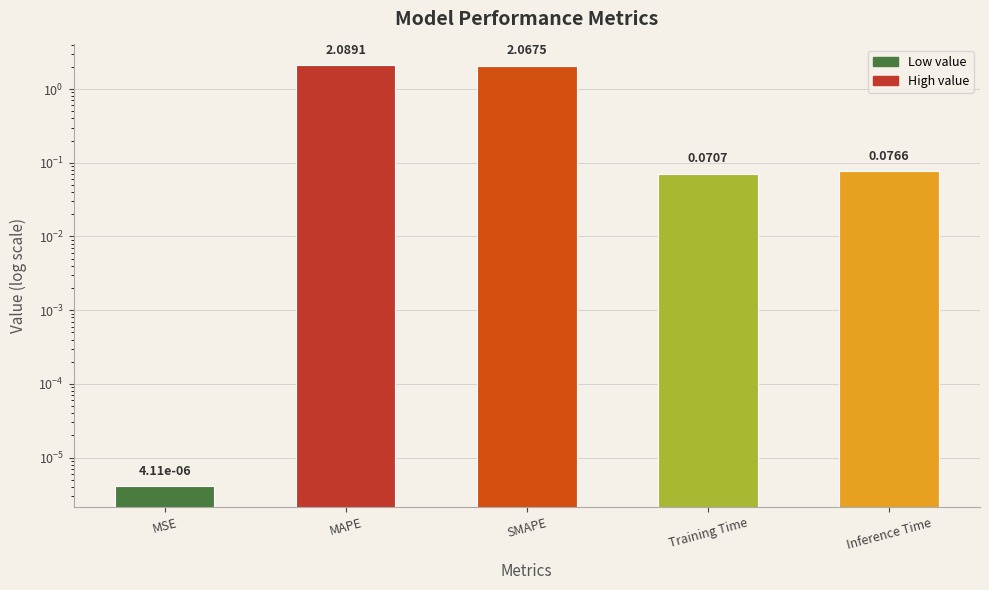

What is the value of the 4th bar from the left?

0.1